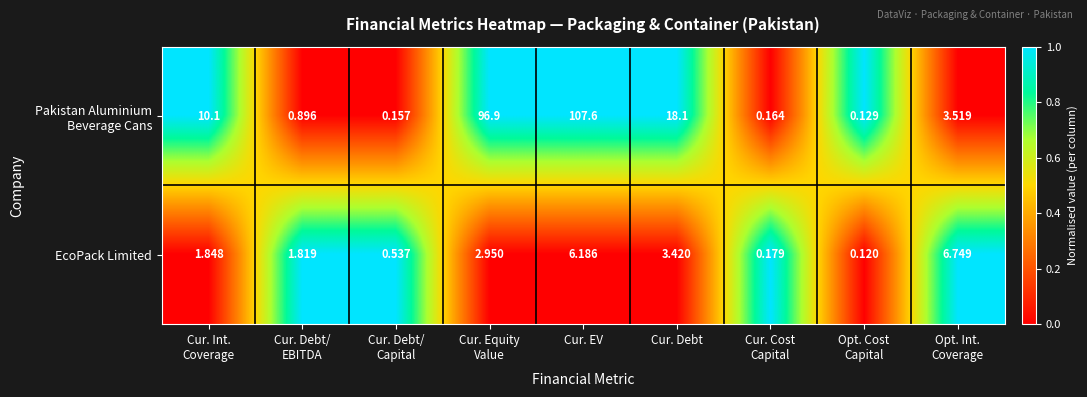

How many categories are shown in the chart?

9